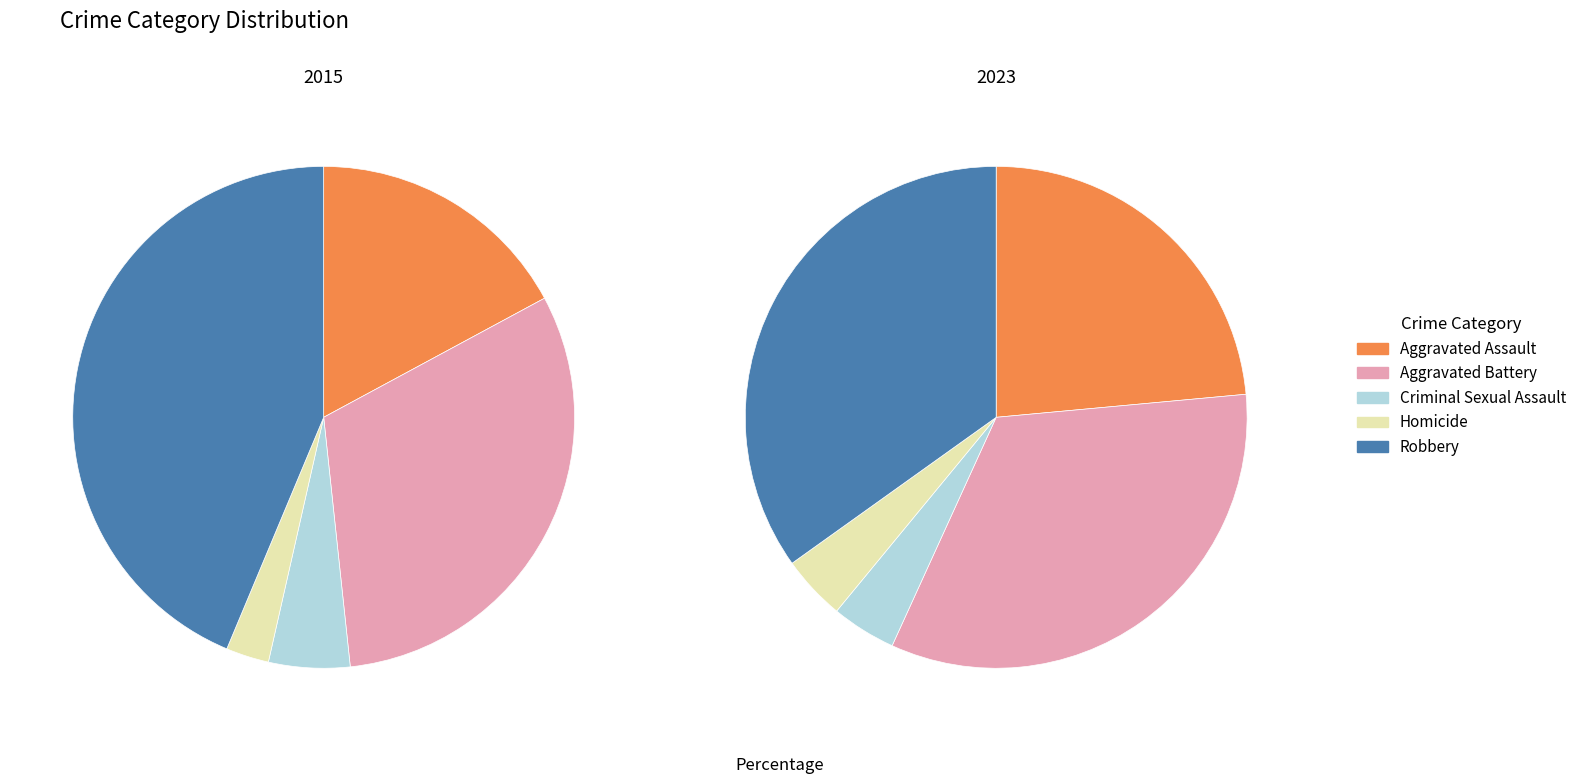

Is there a majority slice in this chart?

No